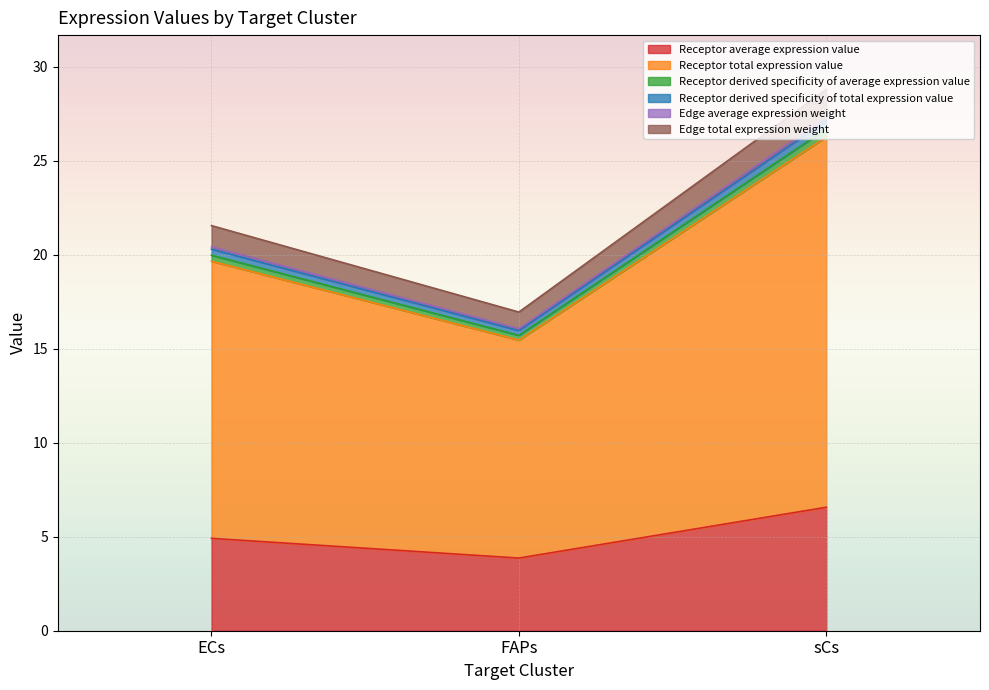

At how many categories does at least one series exceed 7?

3